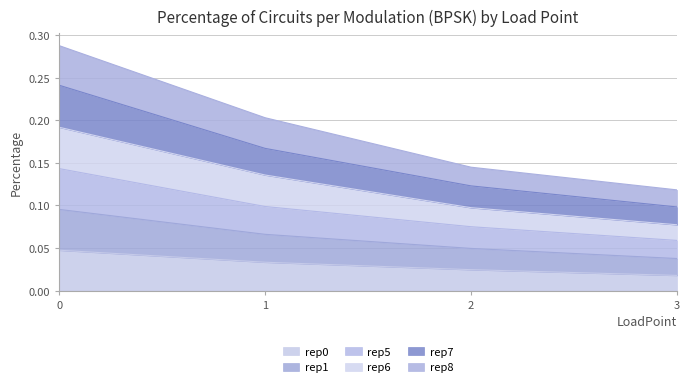

Which series has the largest range (max minus min)?

rep8